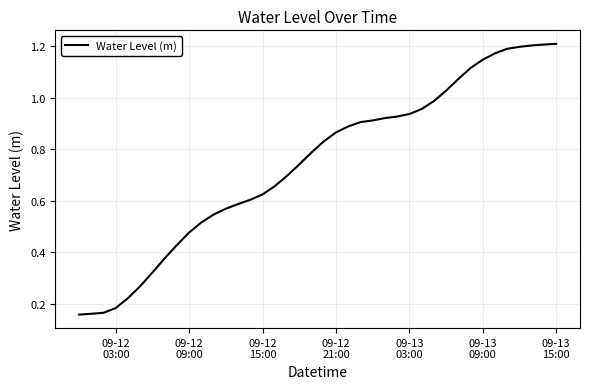

Which label corresponds to the smallest value in the chart?

09-12
03:00